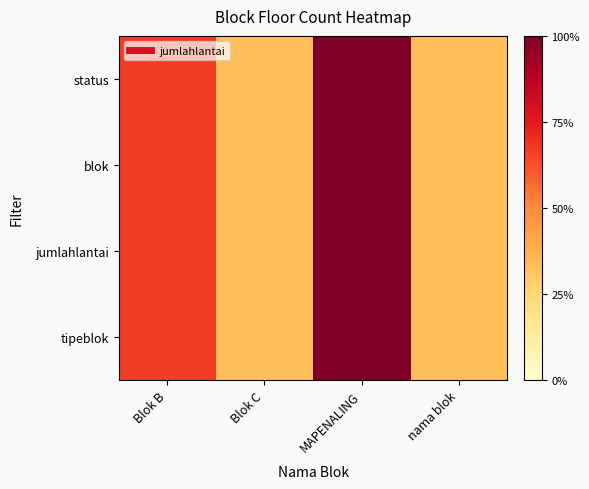

How many data points does each series have?

4